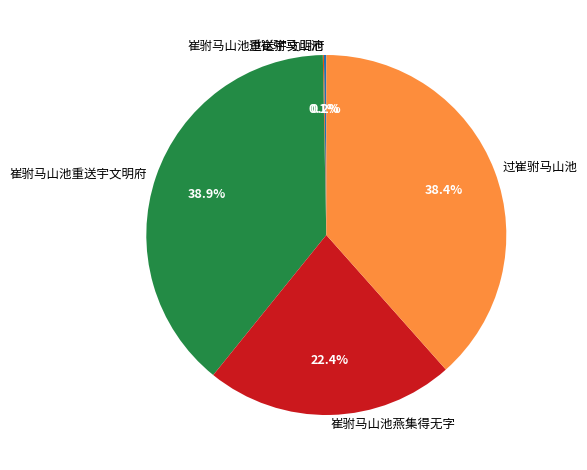

Is there any slice that represents more than half of the pie?

No